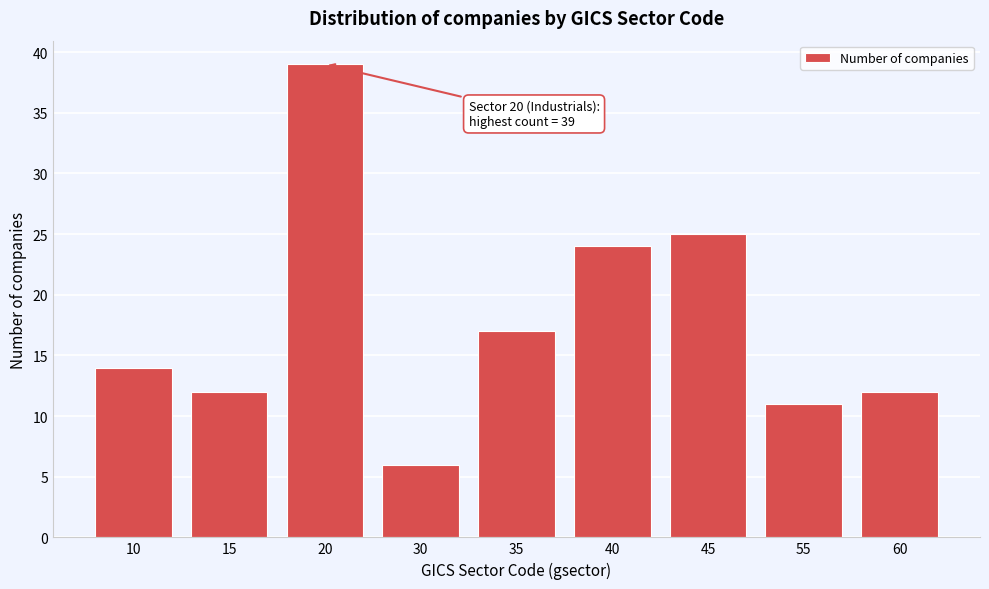

Reading left to right, list all the values displayed in this chart.

10=14	15=12	20=39	30=6	35=17	40=24	45=25	55=11	60=12